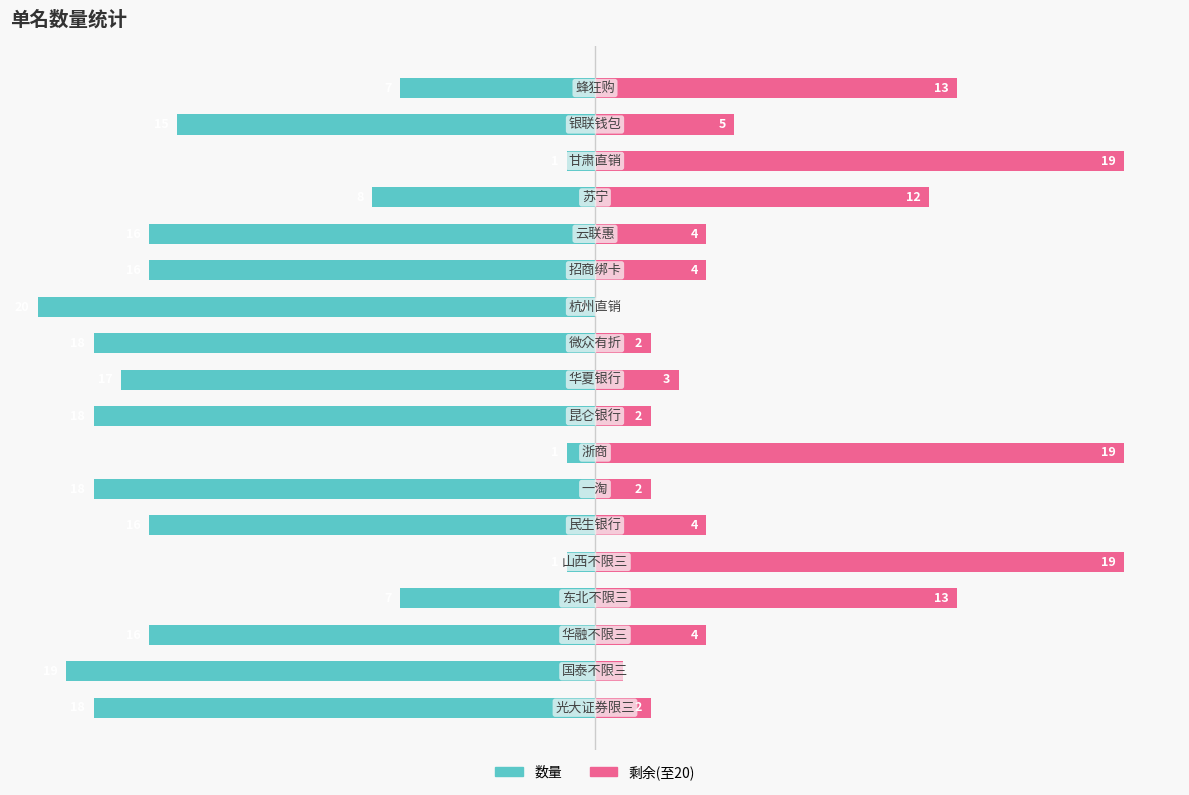

List the labels in order of 数量(左) value, largest first.

4, 7, 15, 3, 17, 14, 16, 2, 5, 12, 13, 9, 0, 6, 8, 10, 1, 11